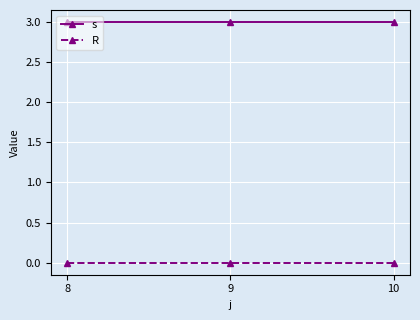

What is the difference between the highest and lowest values at 9?

3